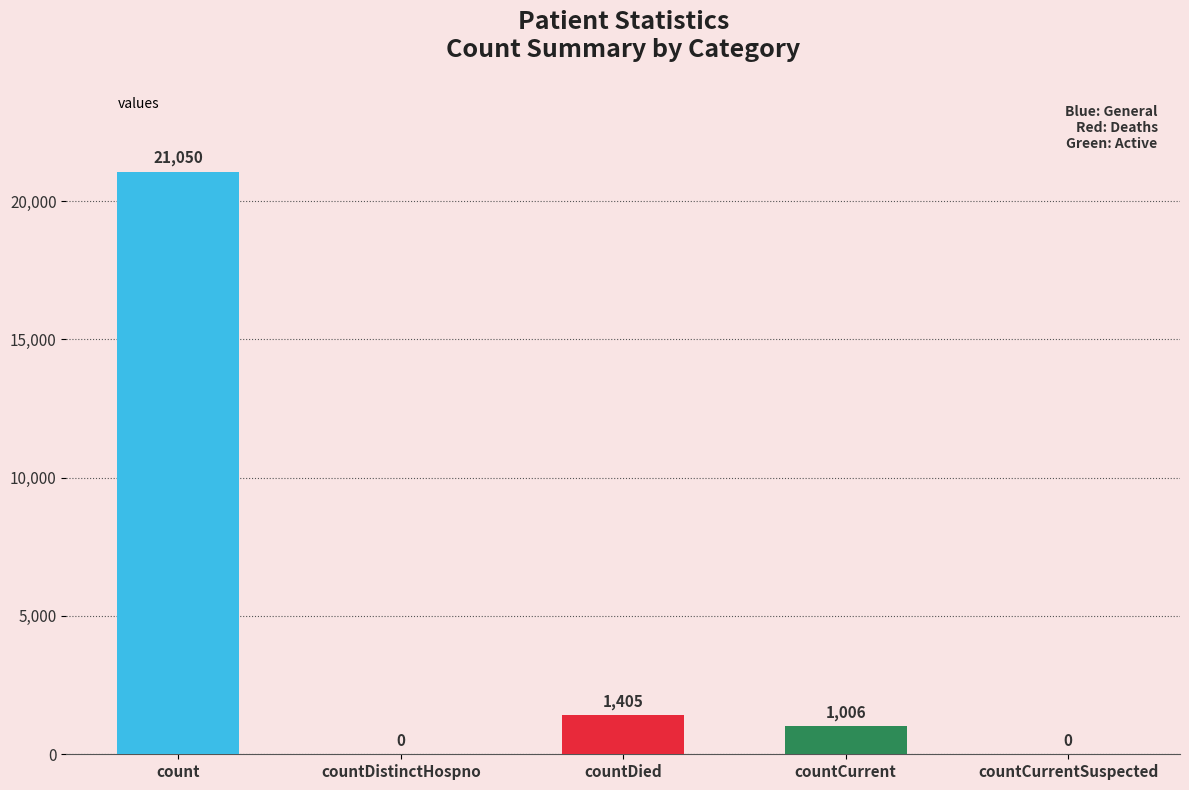

What is the change in value from countDied to countCurrentSuspected?

-1405